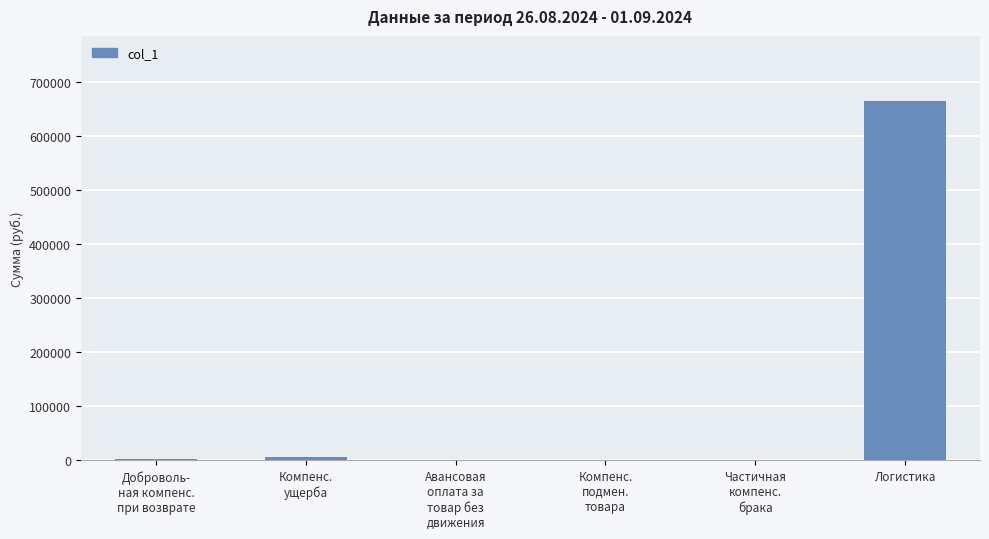

What is the greatest value displayed?

665824.3